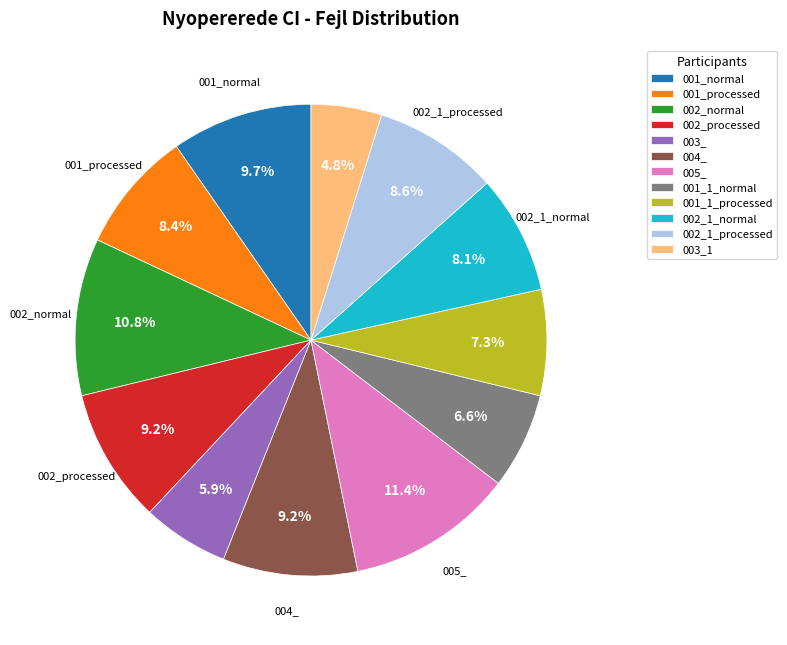

The 002_processed slice represents 9% of the pie. True or false?

True